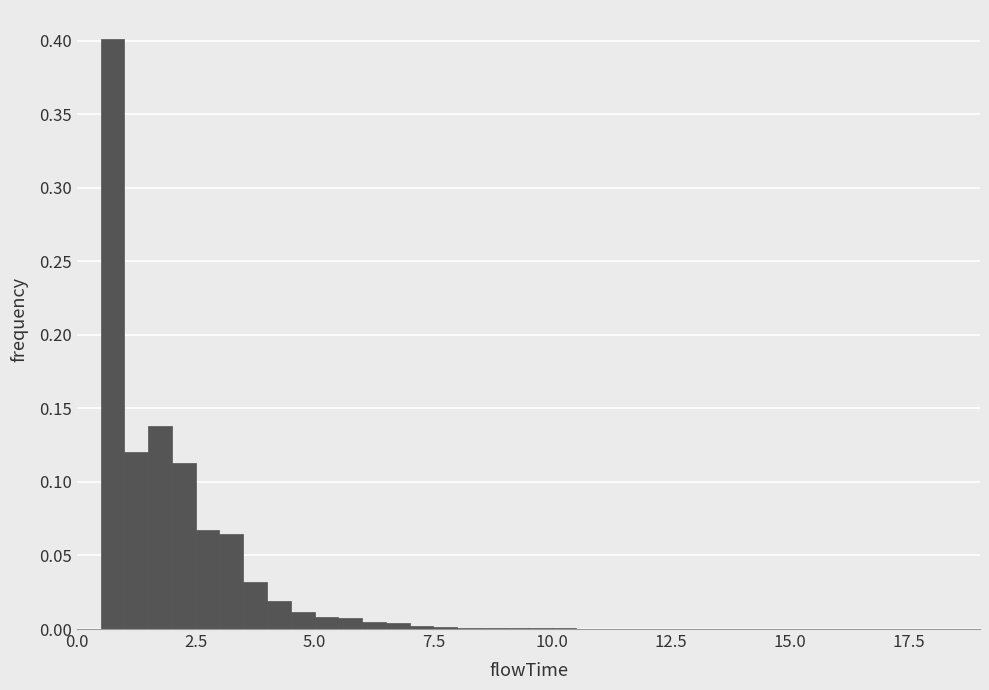

Read against the x-axis, roughly where is the centre of the tallest bar?

1.0